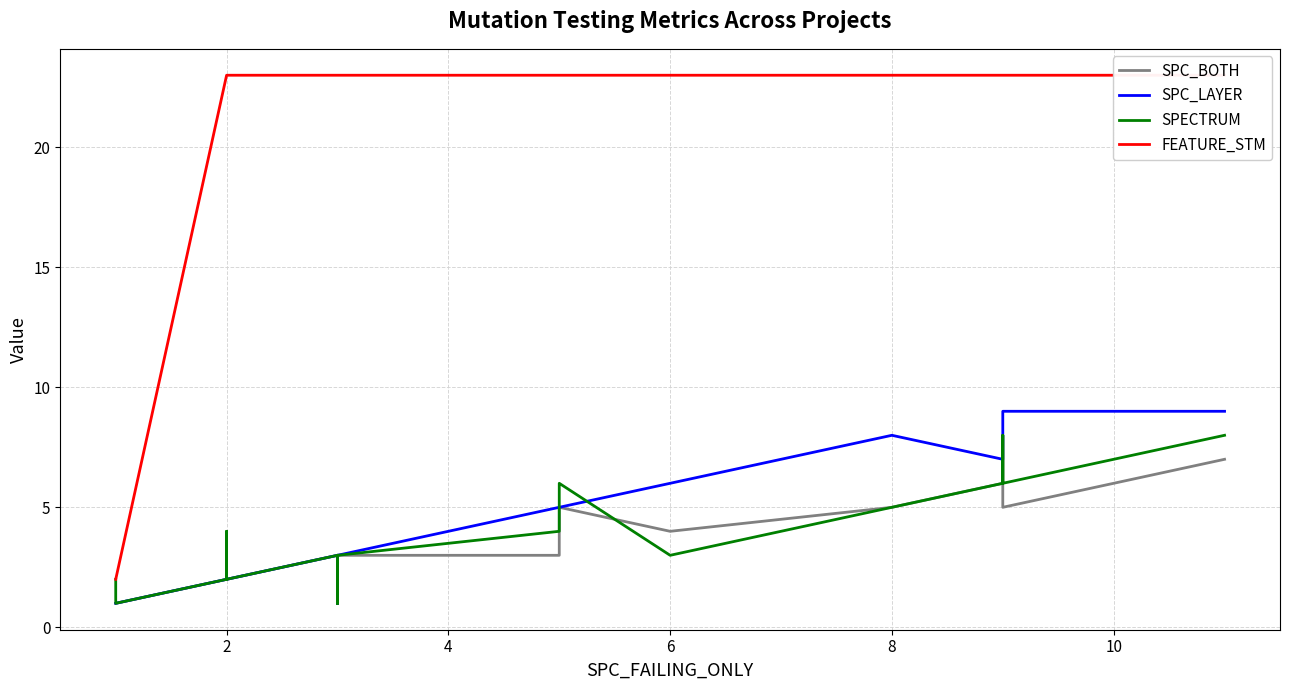

What is the minimum value for SPC_BOTH?

1